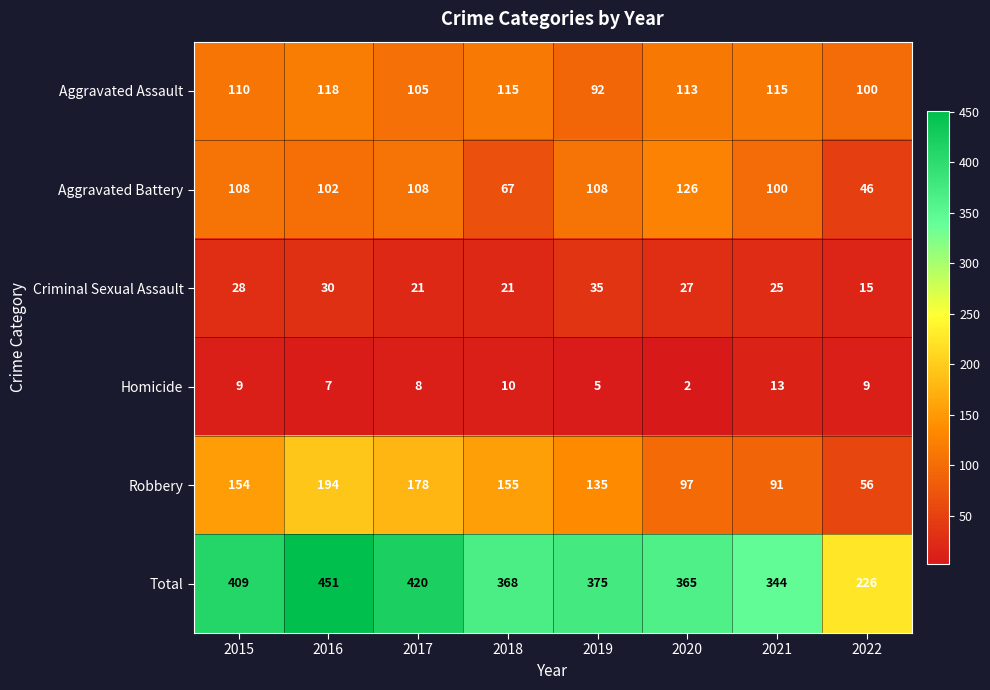

Rank the series by their maximum value, from highest to lowest.

Total, Robbery, Aggravated Battery, Aggravated Assault, Criminal Sexual Assault, Homicide